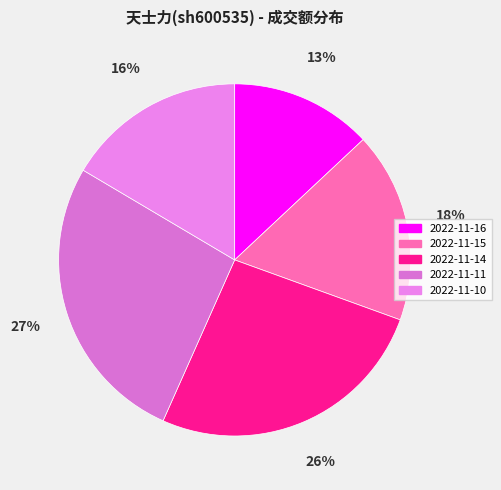

What is the ratio of the value at 2022-11-10 to the value at 2022-11-11?

0.6